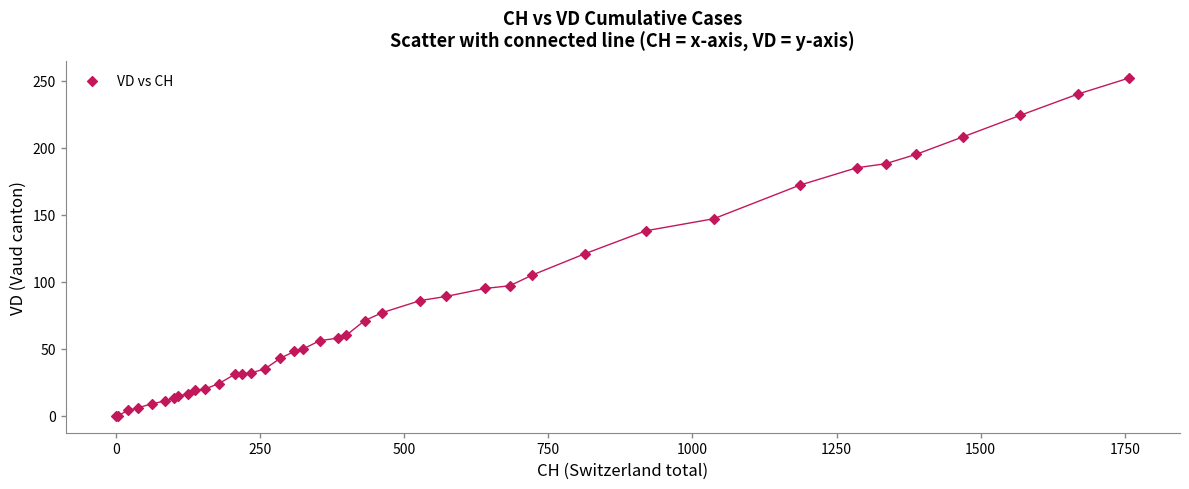

What Y value in the scatter plot is closest to 126?

121